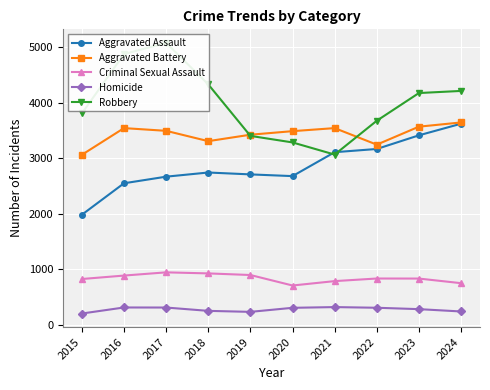

What is the value of the Homicide point at the 3rd from the left?

313